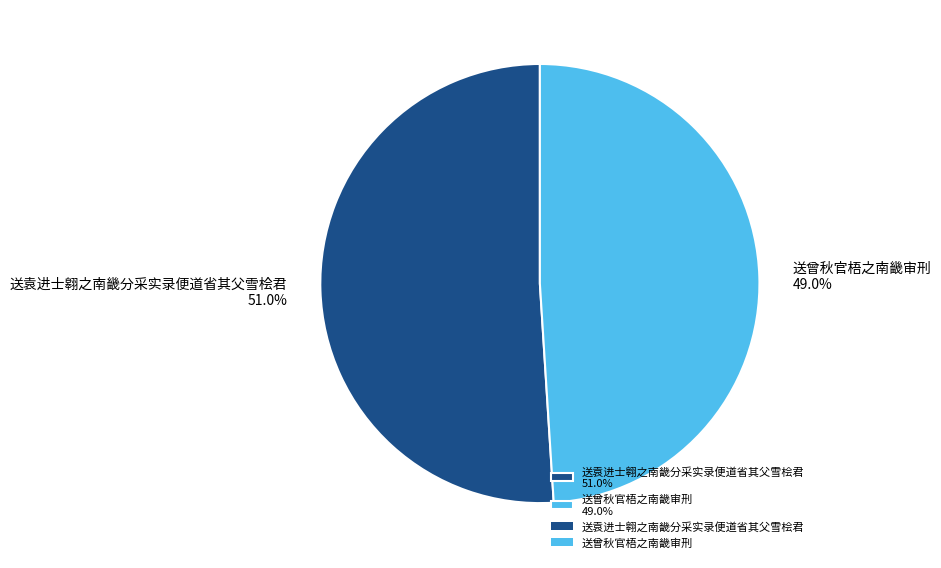

Count the number of slices in the pie.

2